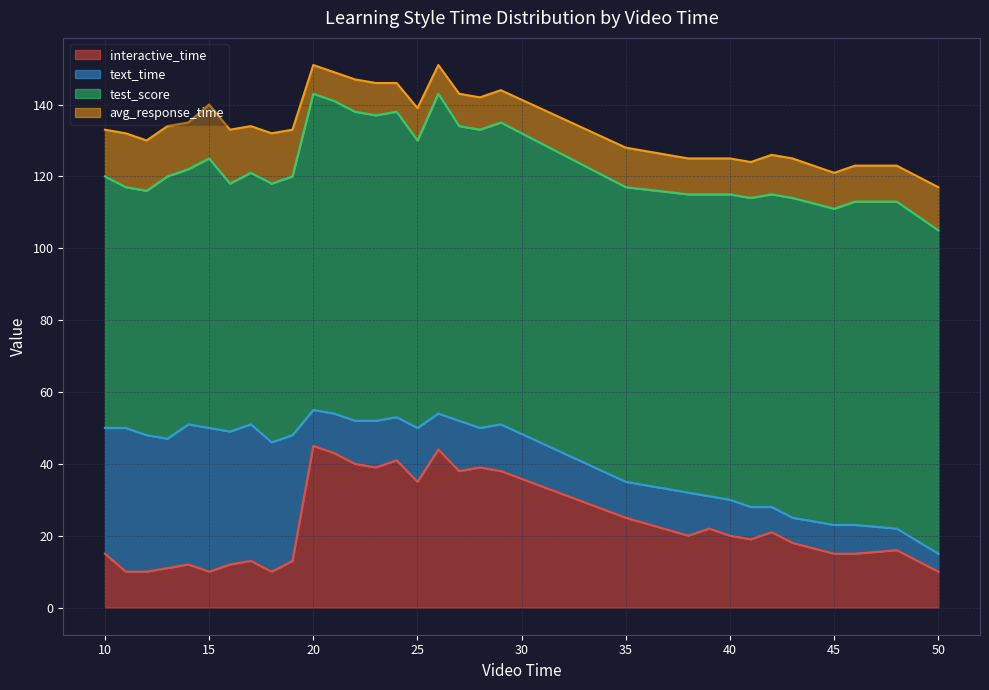

What is the maximum value for test_score?

91